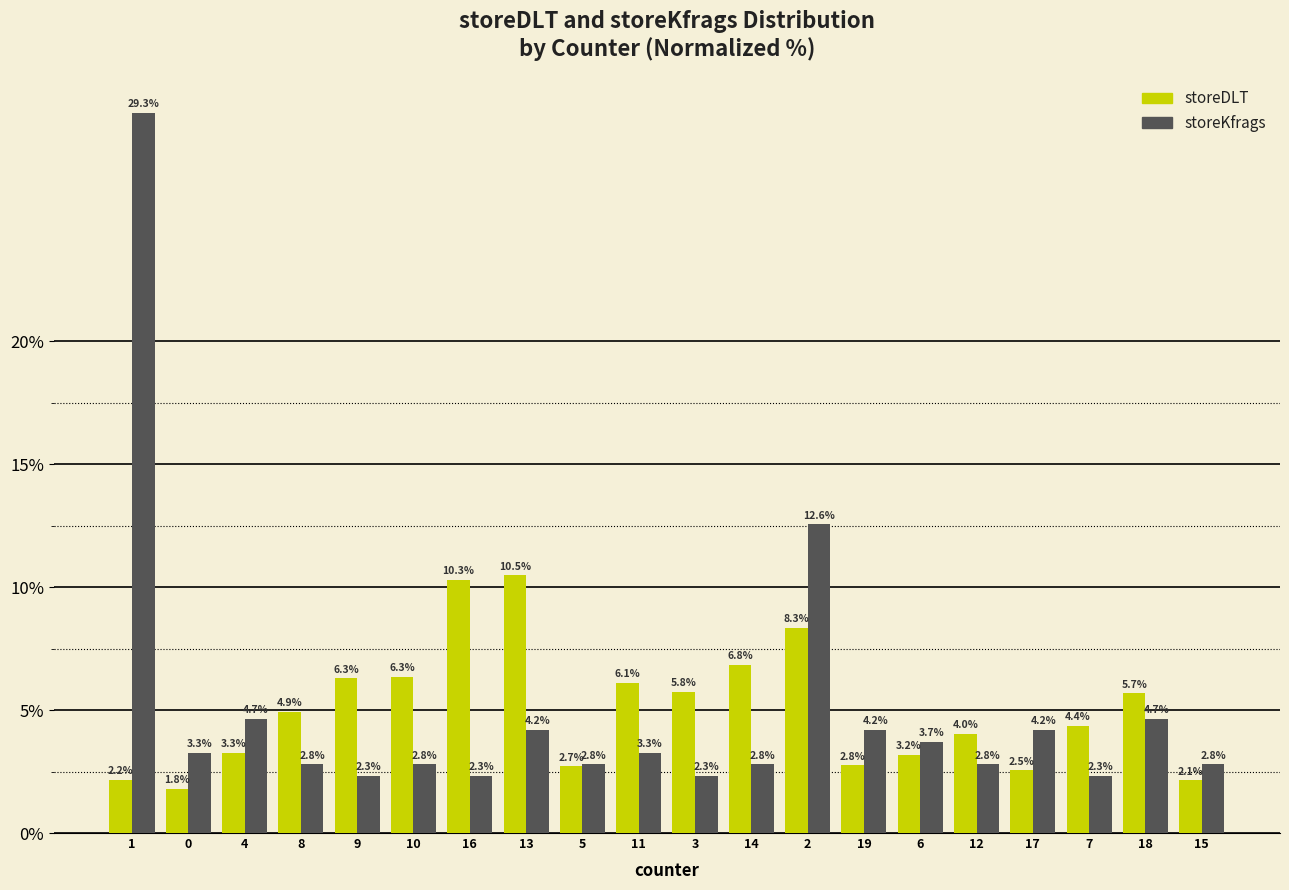

How many series are shown in this chart?

2